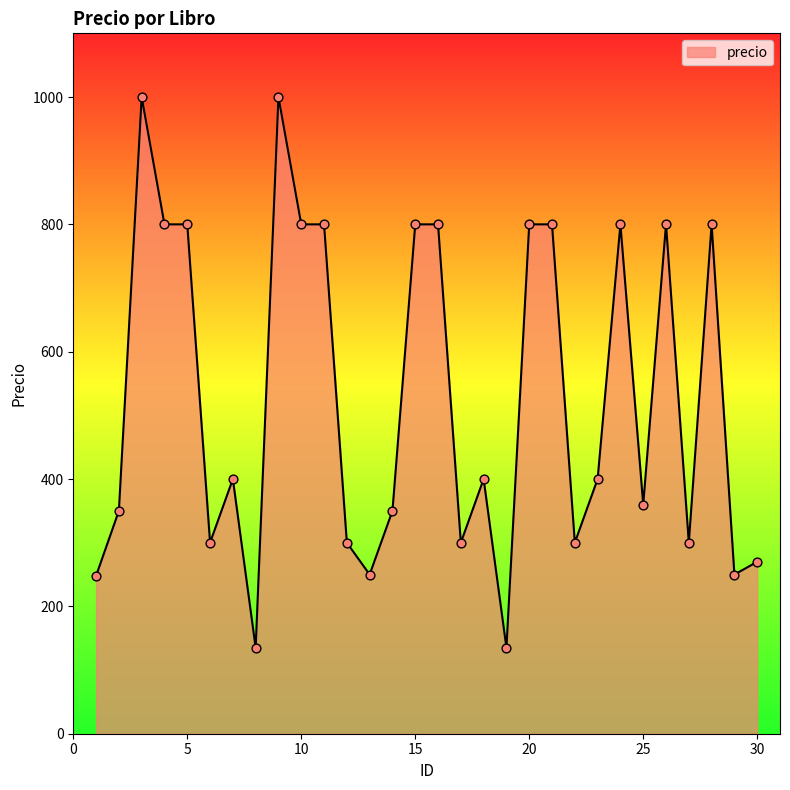

What is the difference between the maximum and minimum values?

865